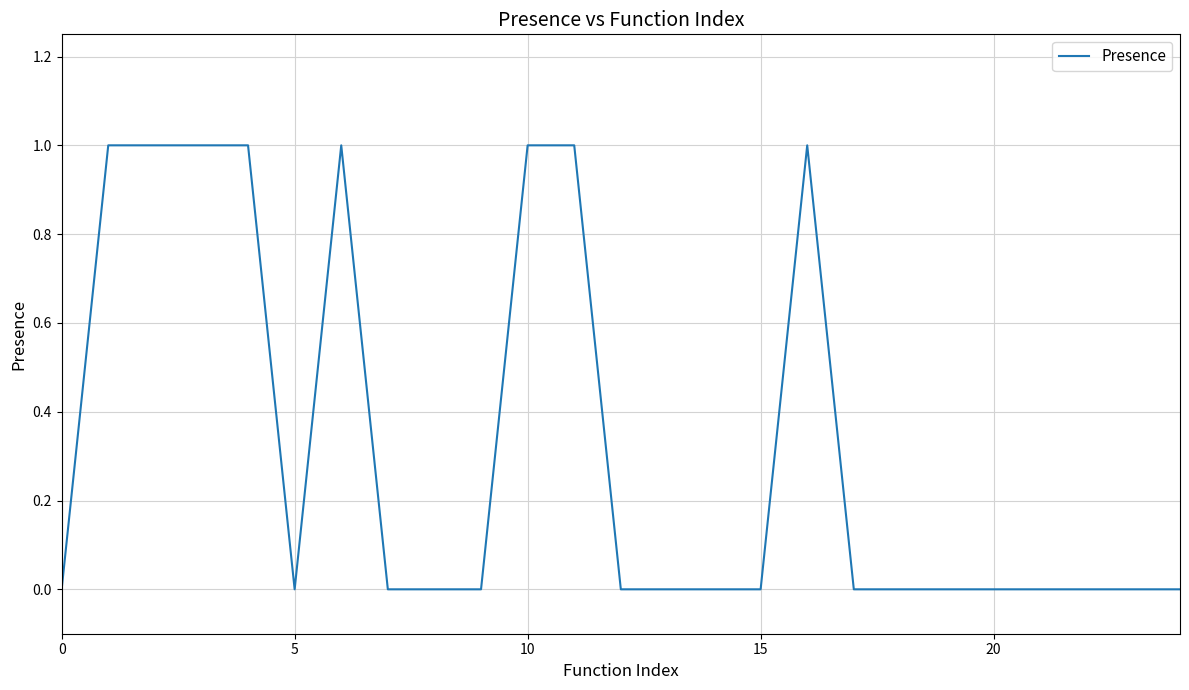

True or false: the data has more than 0 interior local peaks.

True